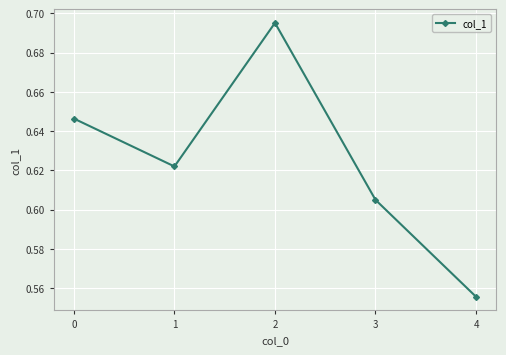

What is the sum of the values at 3 and 0?

1.3